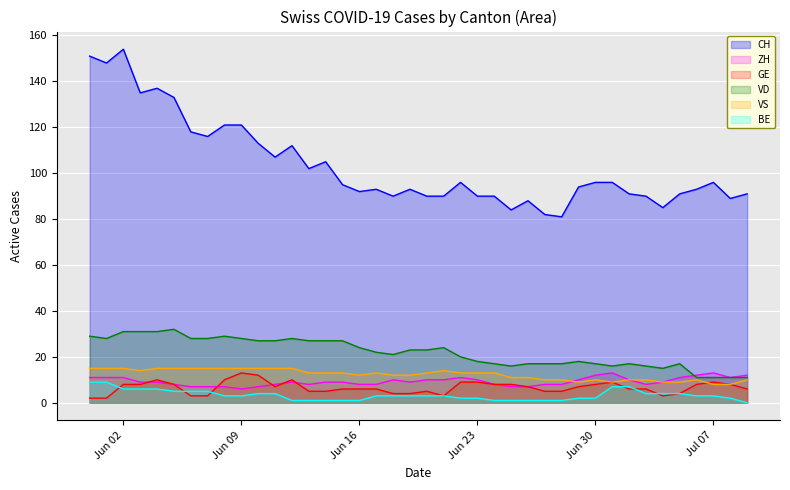

True or false: VS and CH cross at least once.

False